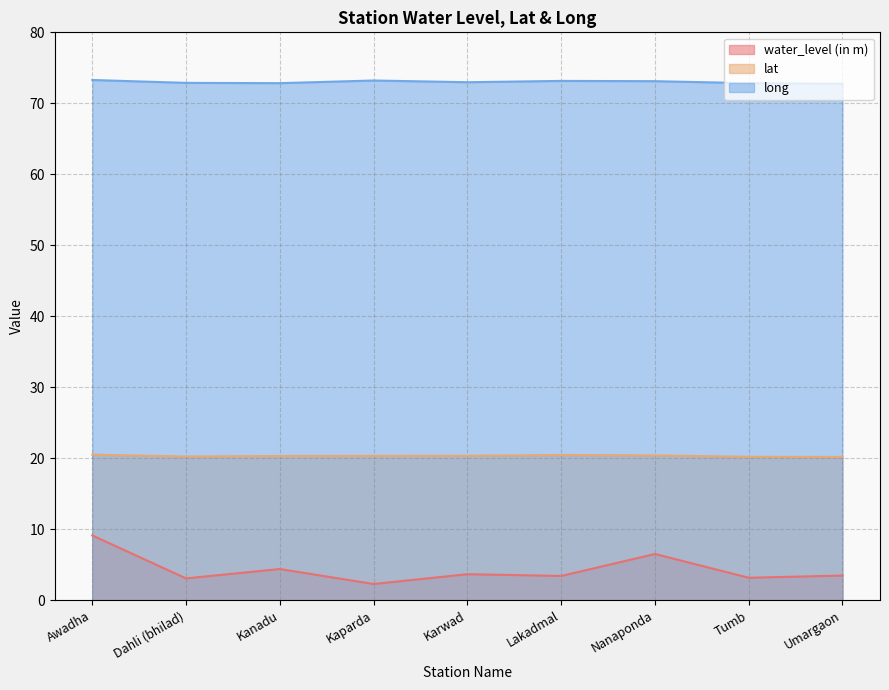

What are all the series names shown in the legend?

water_level (in m), lat, long